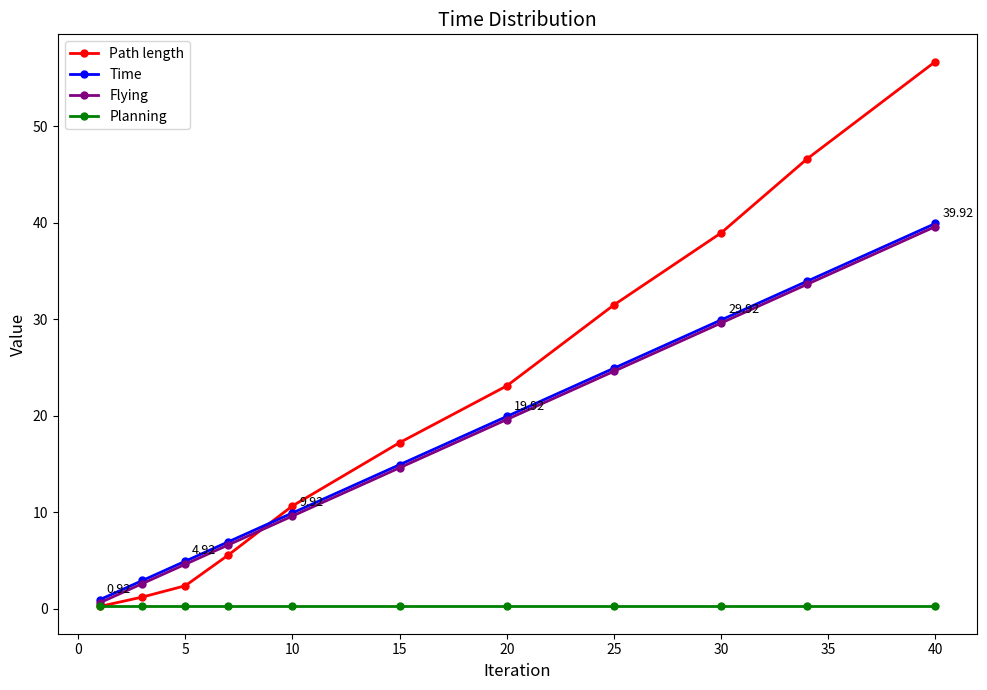

What is the lowest value of the Path length series?

0.2